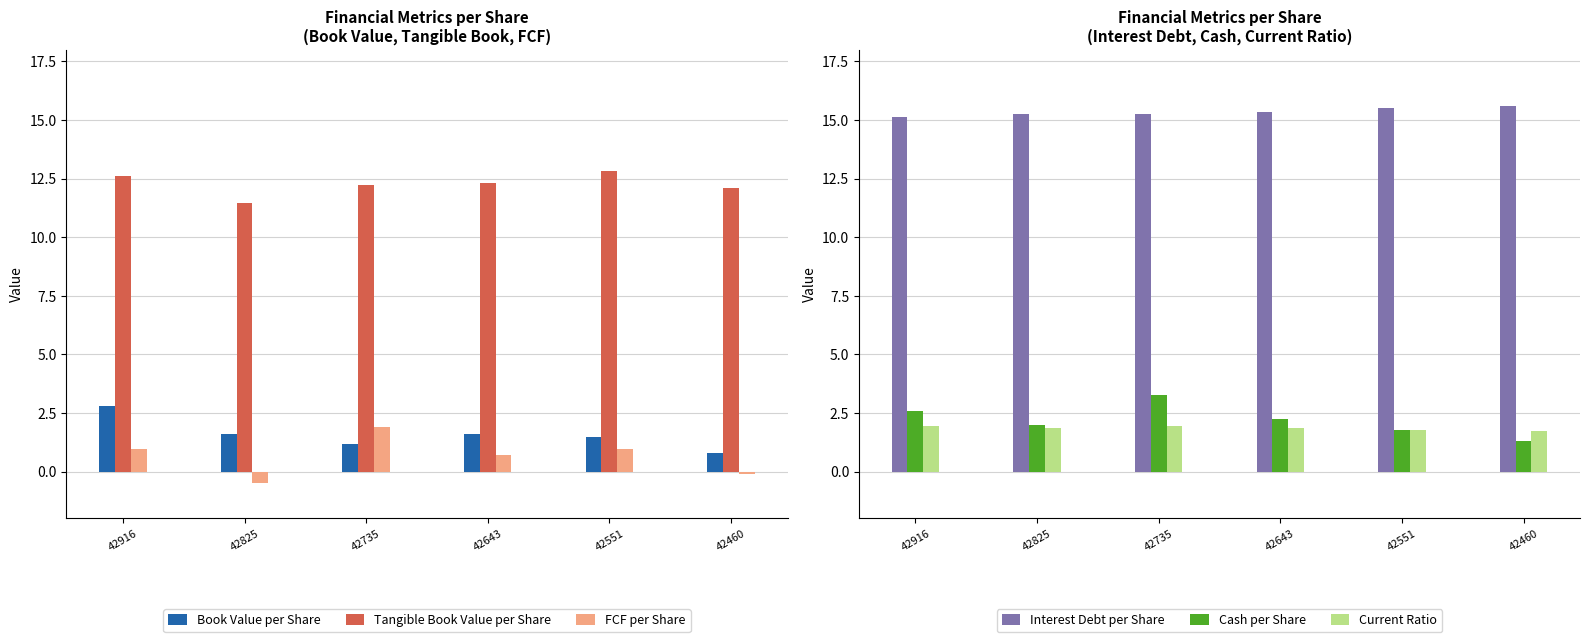

What is the average value of the Current Ratio series?

1.8